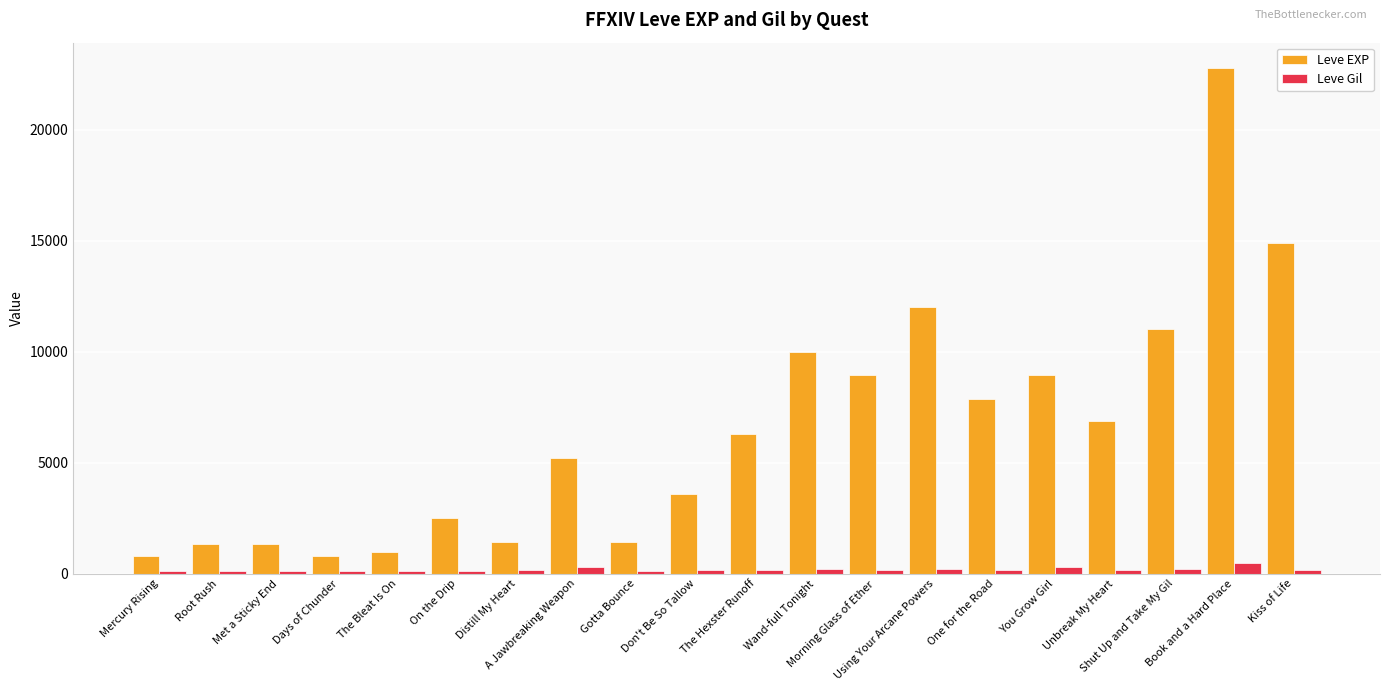

Which series has the widest spread of values?

Leve EXP